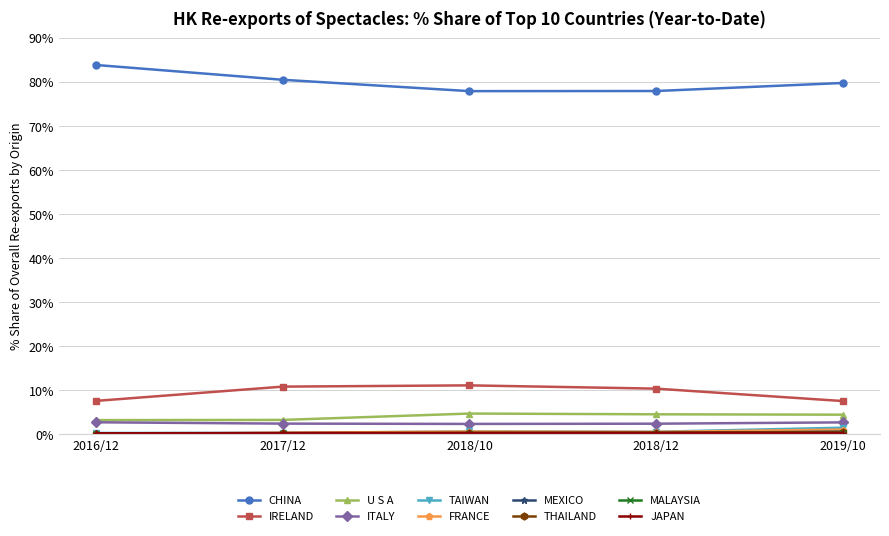

What is the label of the 1st point from the left?

2016/12